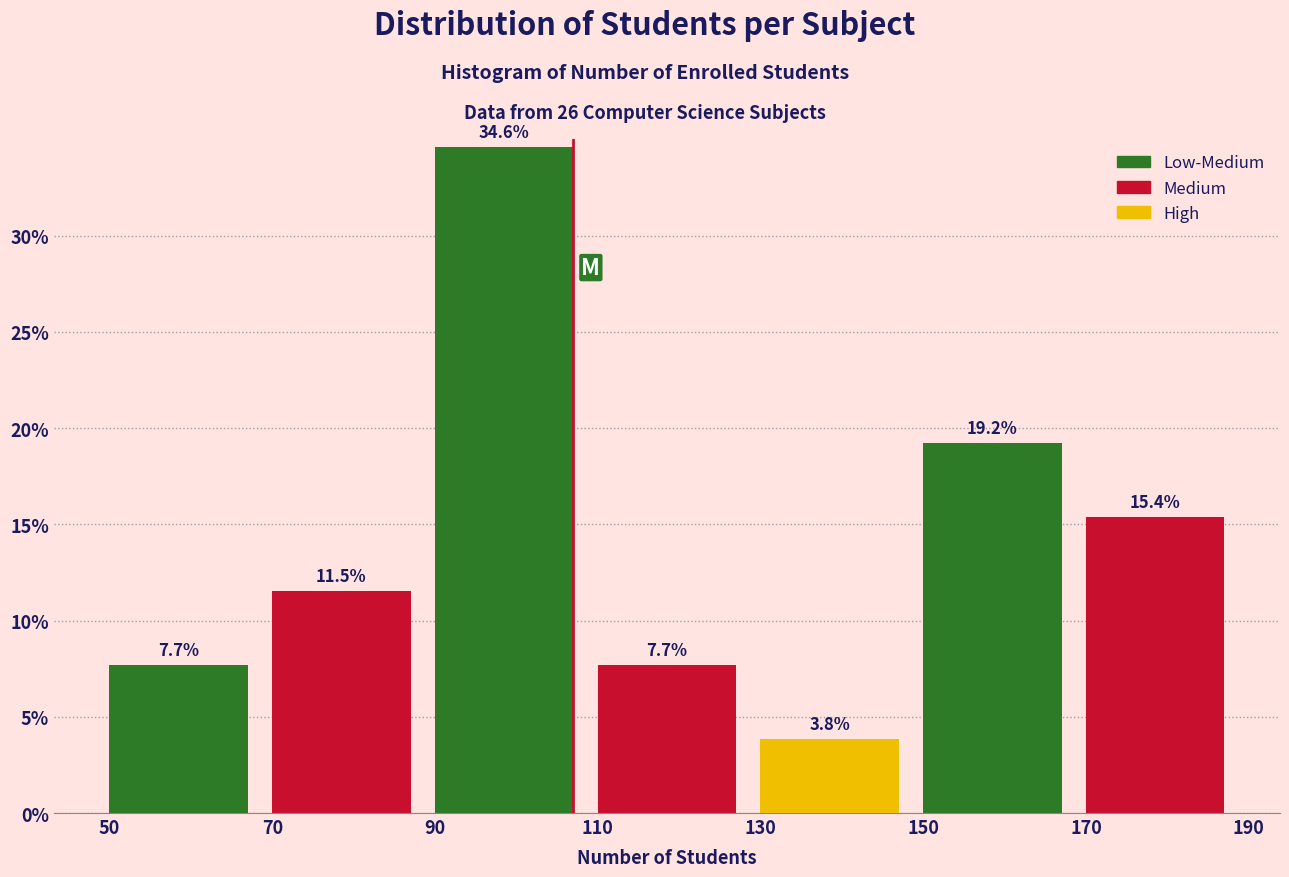

What is the height of the bar covering 150 to 170 on the x-axis?

19.2